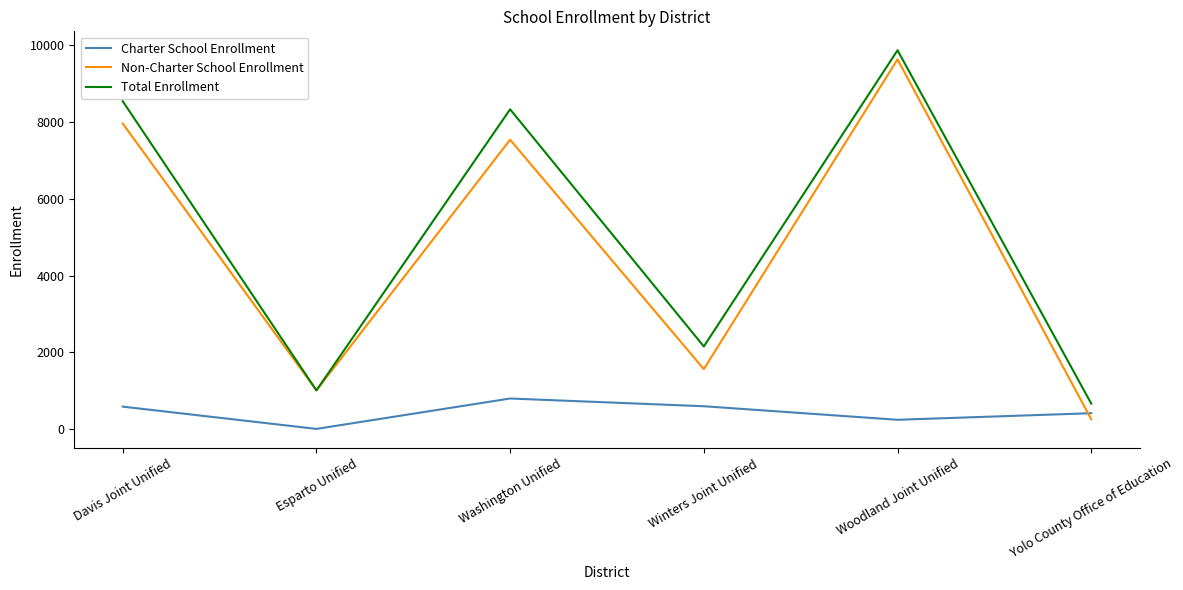

The value of Total Enrollment at Yolo County Office of Education is 191. True or false?

False